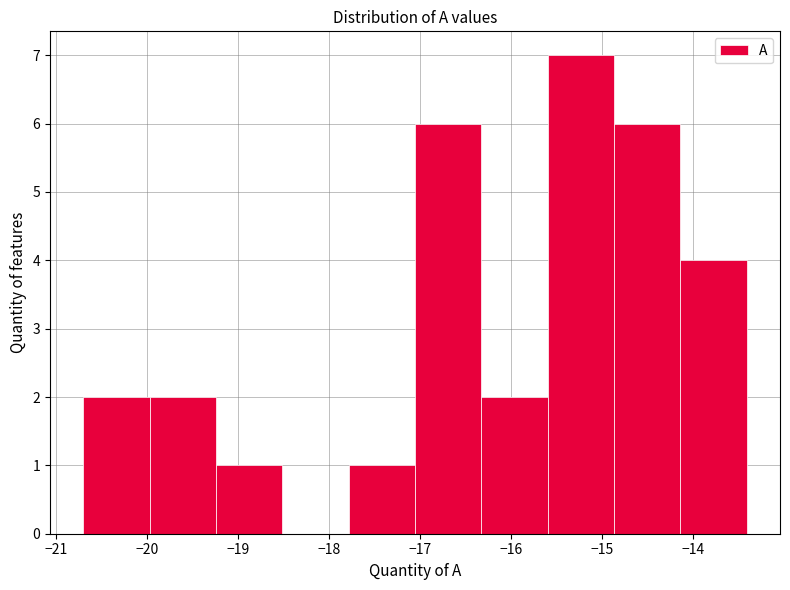

Over which range of the x-axis is the bar tallest?

-15.6 to -14.9